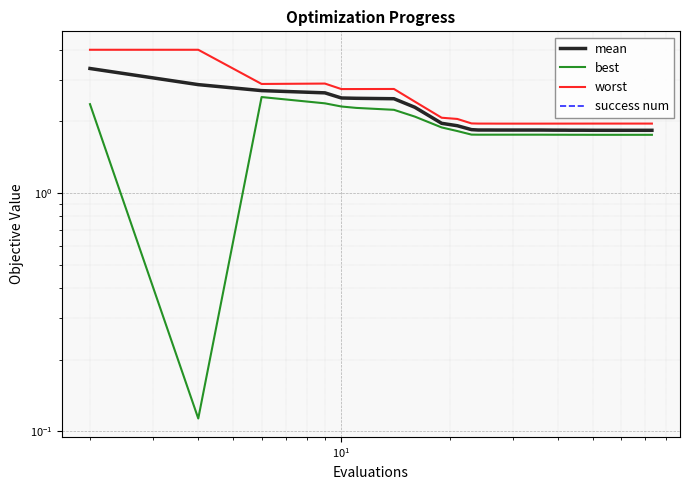

True or false: mean and worst intersect in this chart.

False